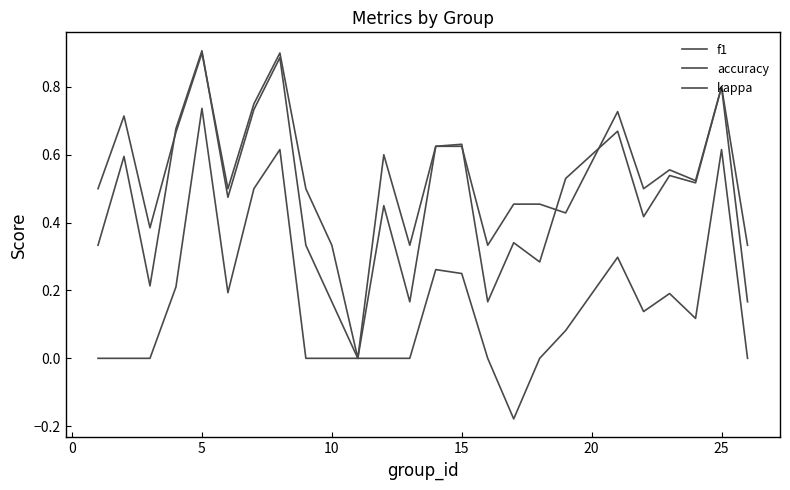

How many lines are shown in the chart?

3